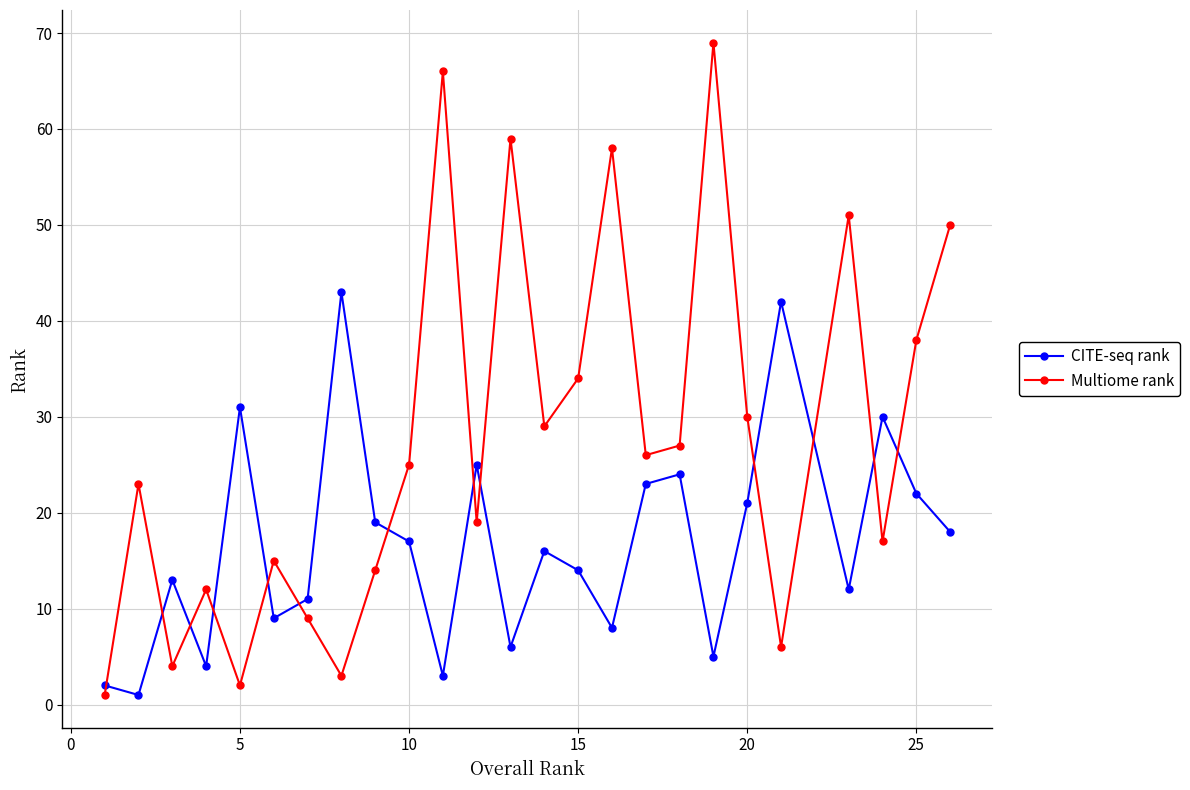

How many interior local valleys does the Multiome rank series have?

8